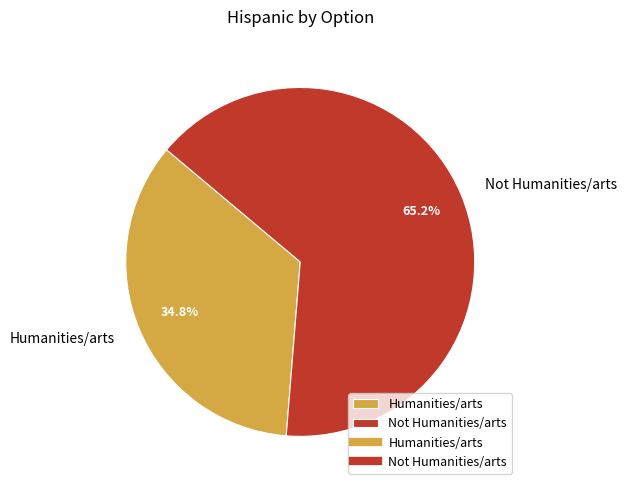

How many slices are in this pie chart?

2